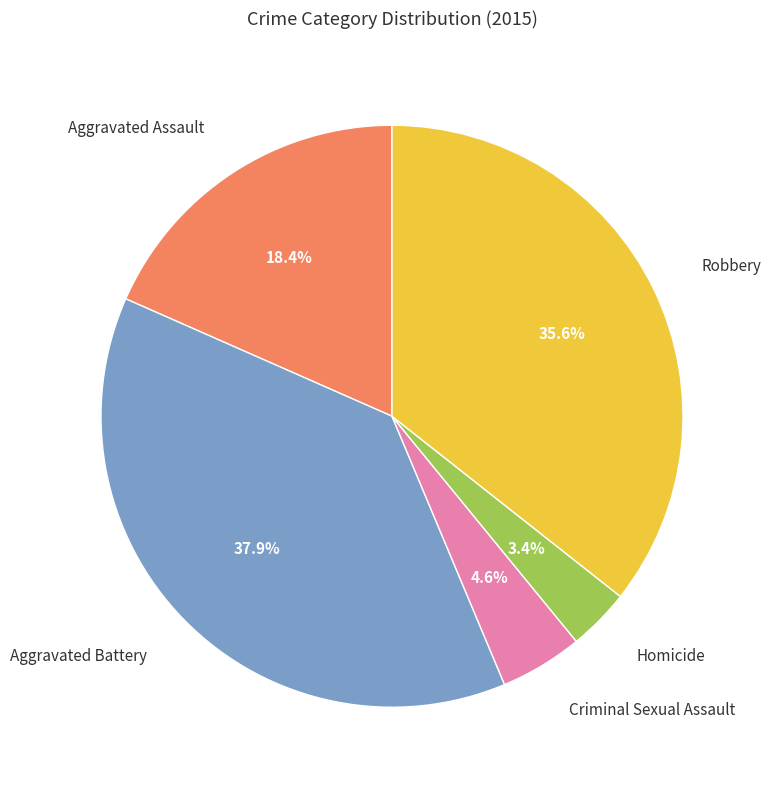

Does any single category account for the majority?

No